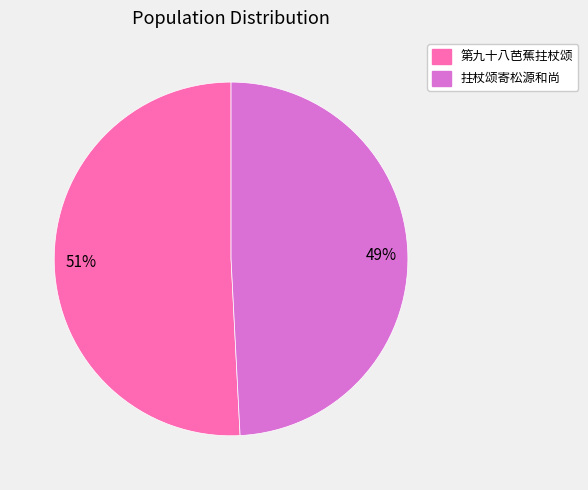

True or false: 第九十八芭蕉拄杖颂 accounts for 37% of the total.

False